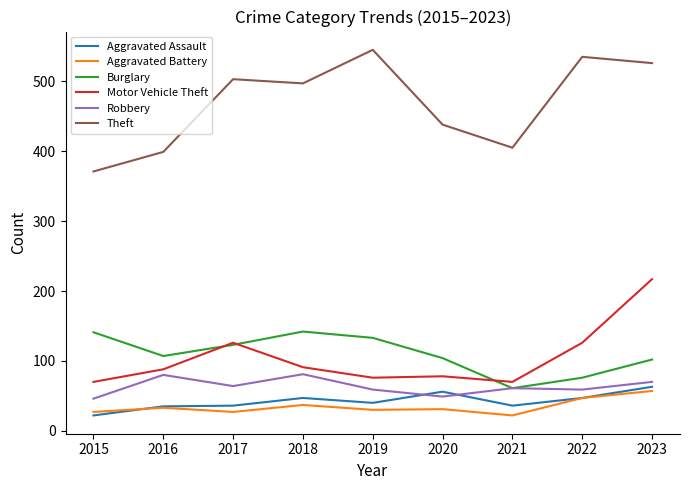

Which series changed the most between 2019 and 2020?

Theft